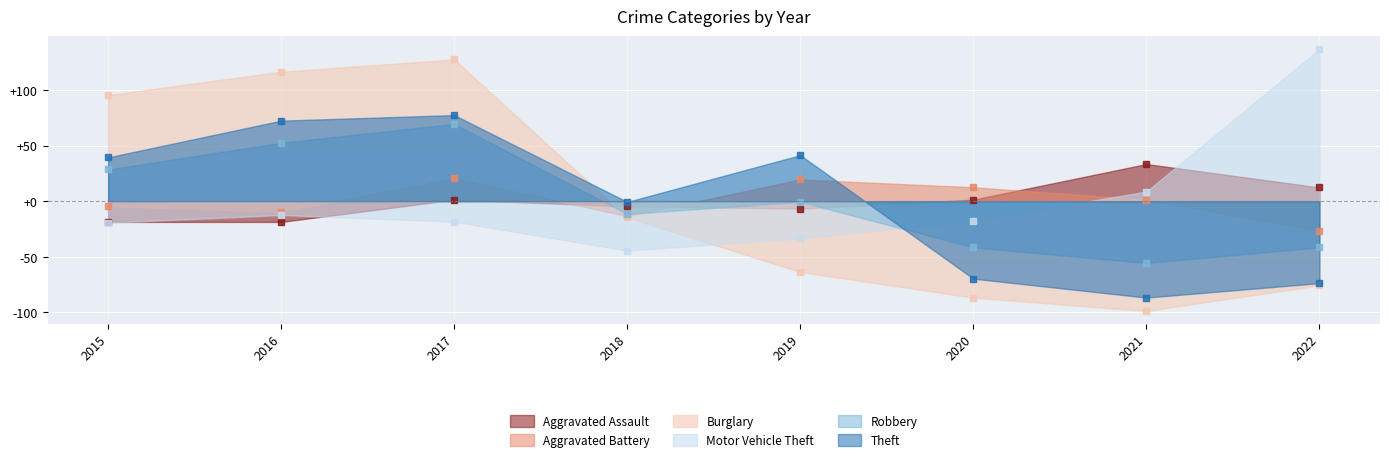

Where is Robbery nearest to the value 7?

2019